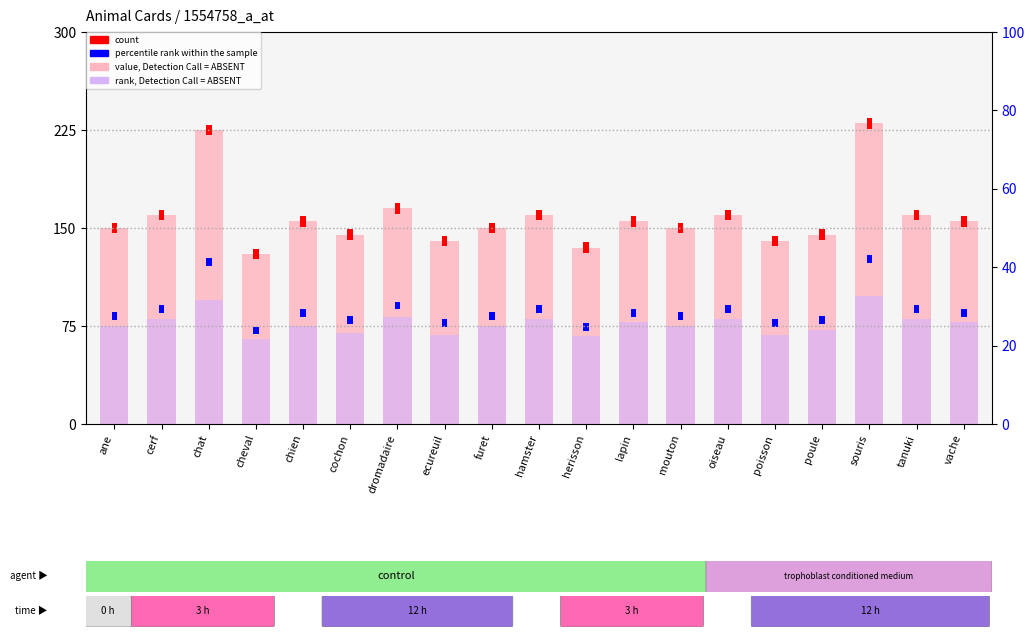

Where is percentile rank within the sample nearest to the value 6?

ane